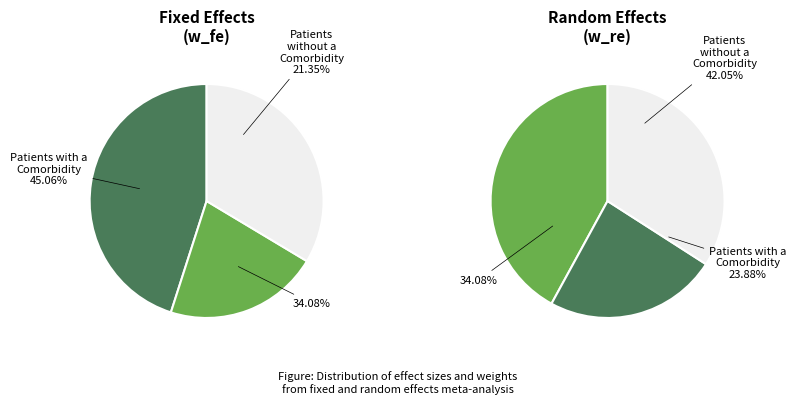

Is it true that 0.1703213559238177 is 18% of the pie?

False